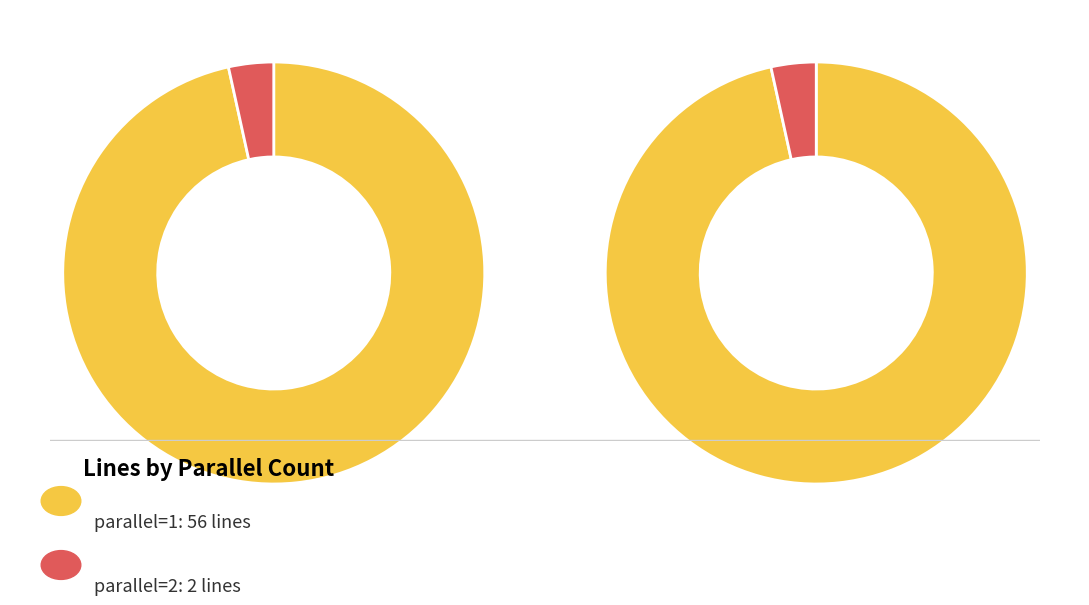

To the nearest percent, what is the average slice percentage?

50%